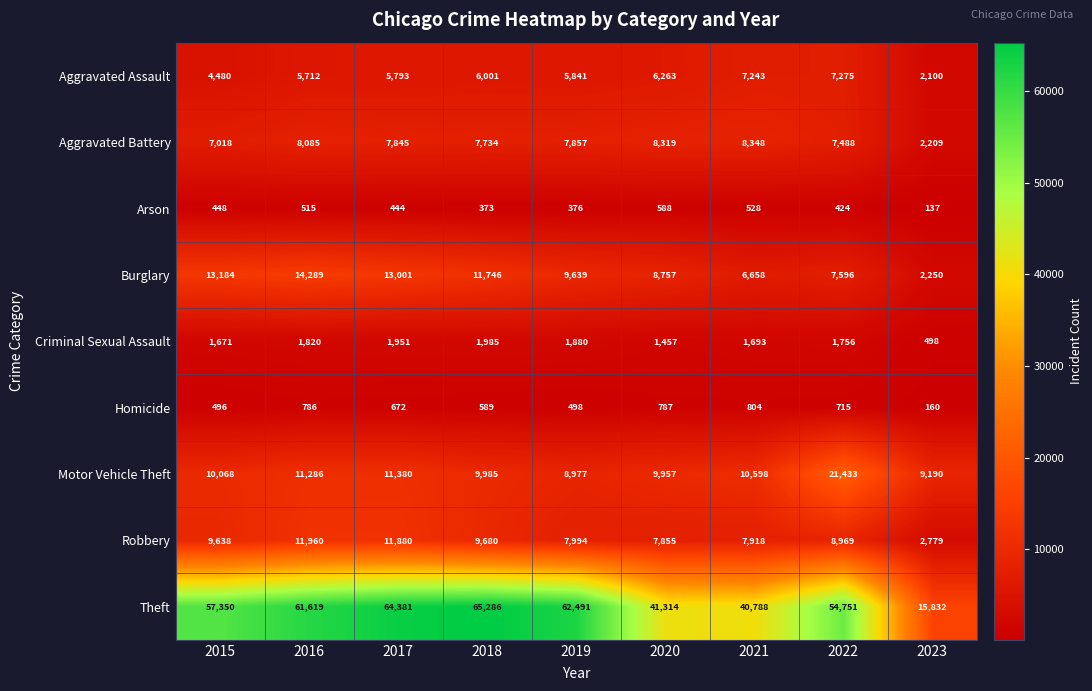

Which category has the highest value across all series?

2018